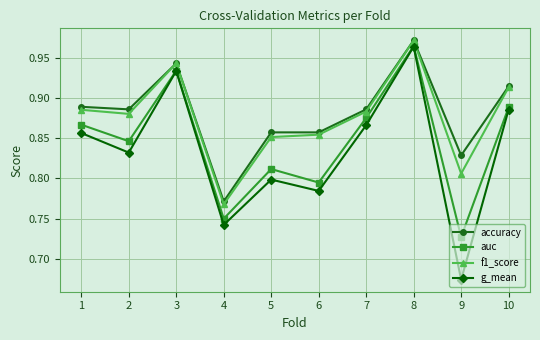

Which category has the lowest value in the accuracy series?

4